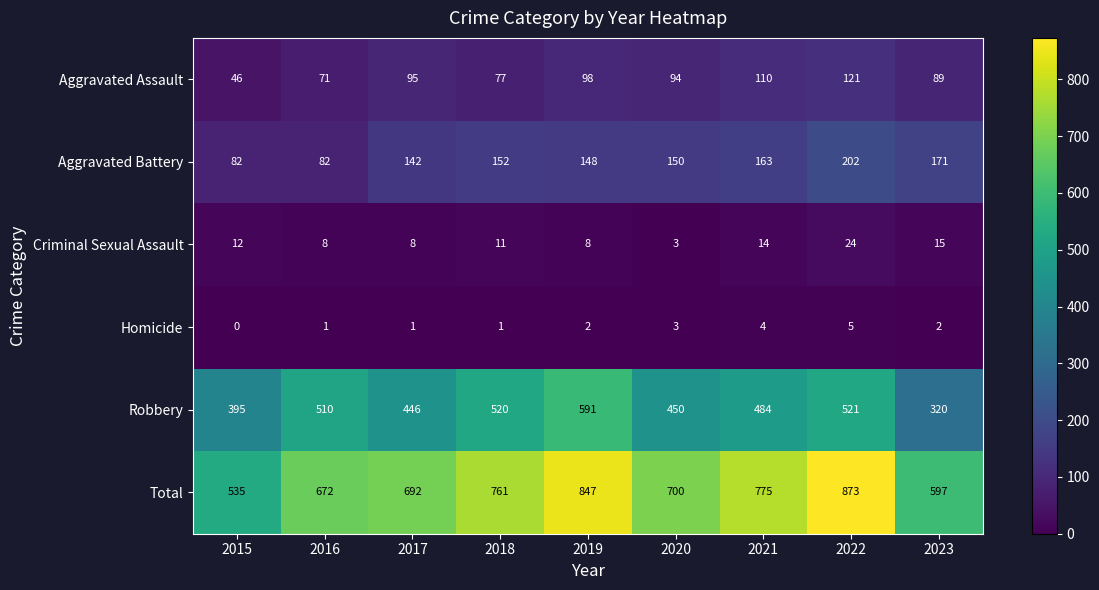

Where does the Total series first go above 700?

2018